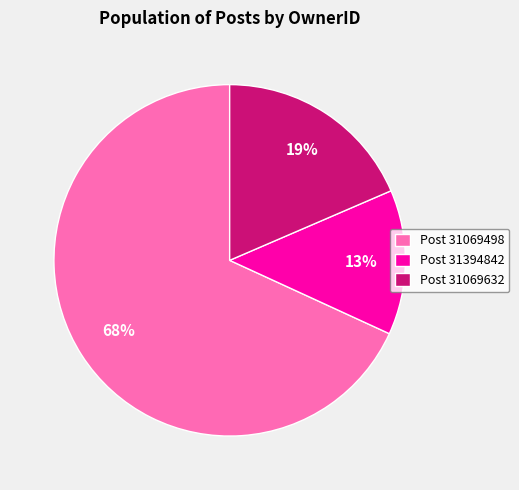

Combined, do Post 31394842 and Post 31069632 account for over 50%?

No